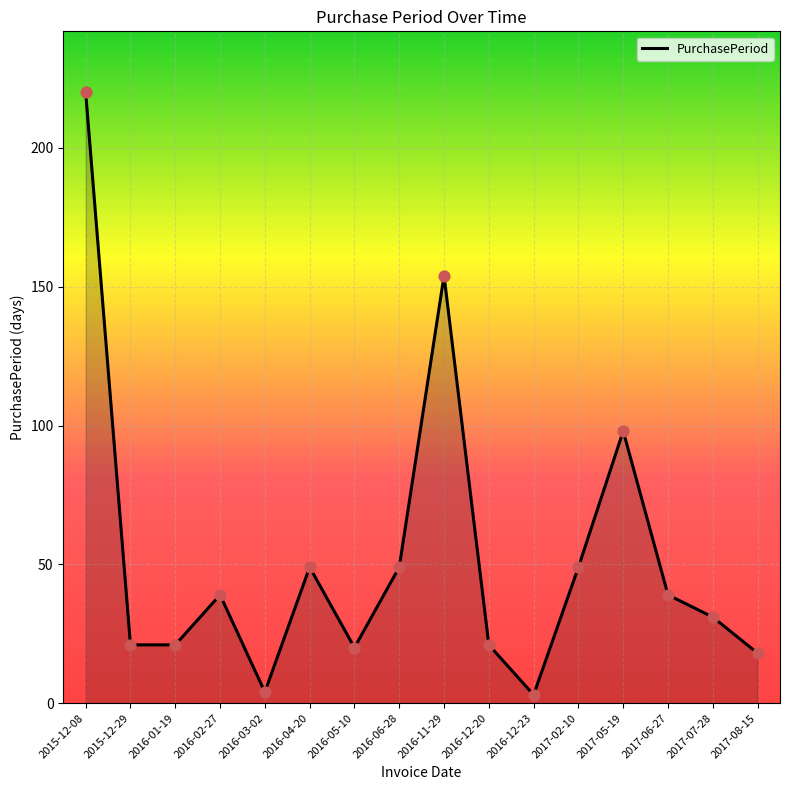

What is the change in value from 2016-01-19 to 2017-02-10?

+28